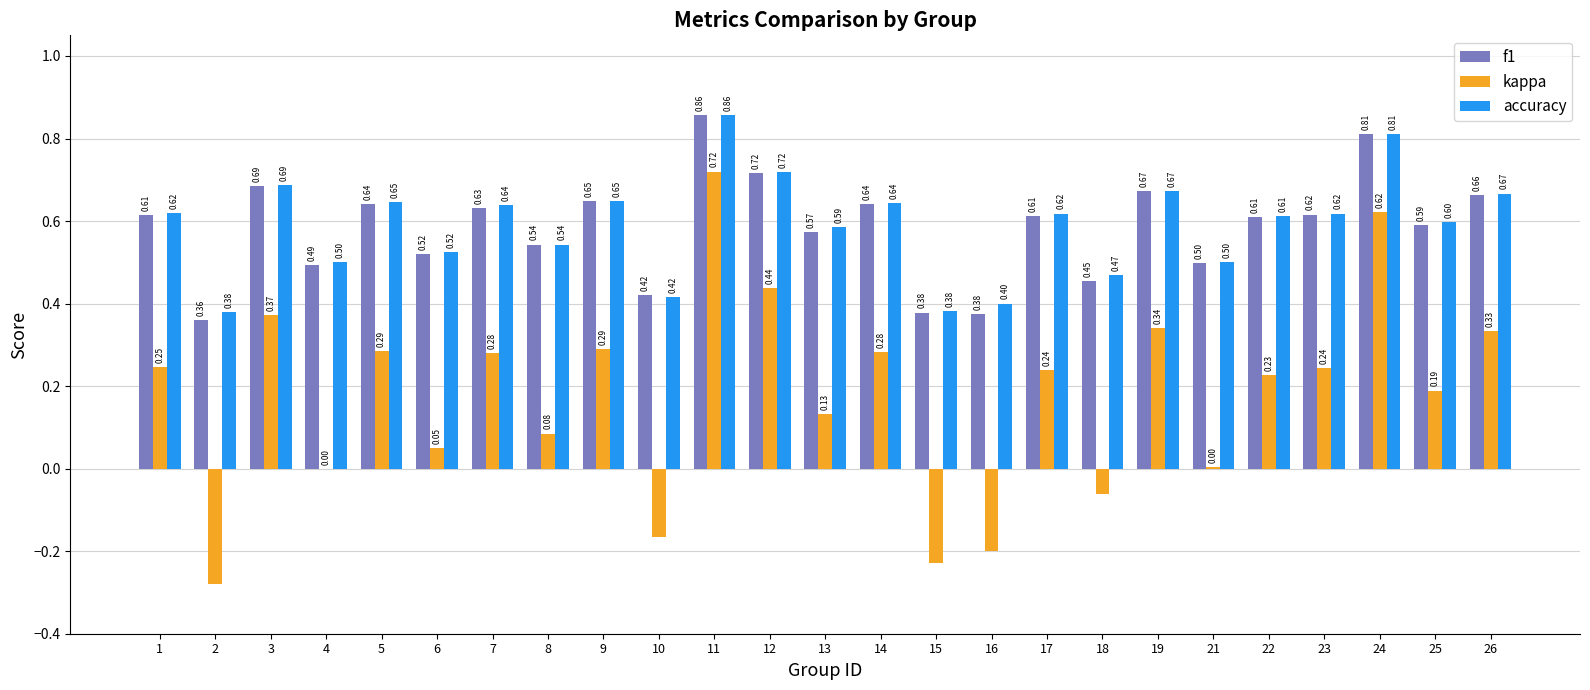

At which label is kappa closest to 0?

4